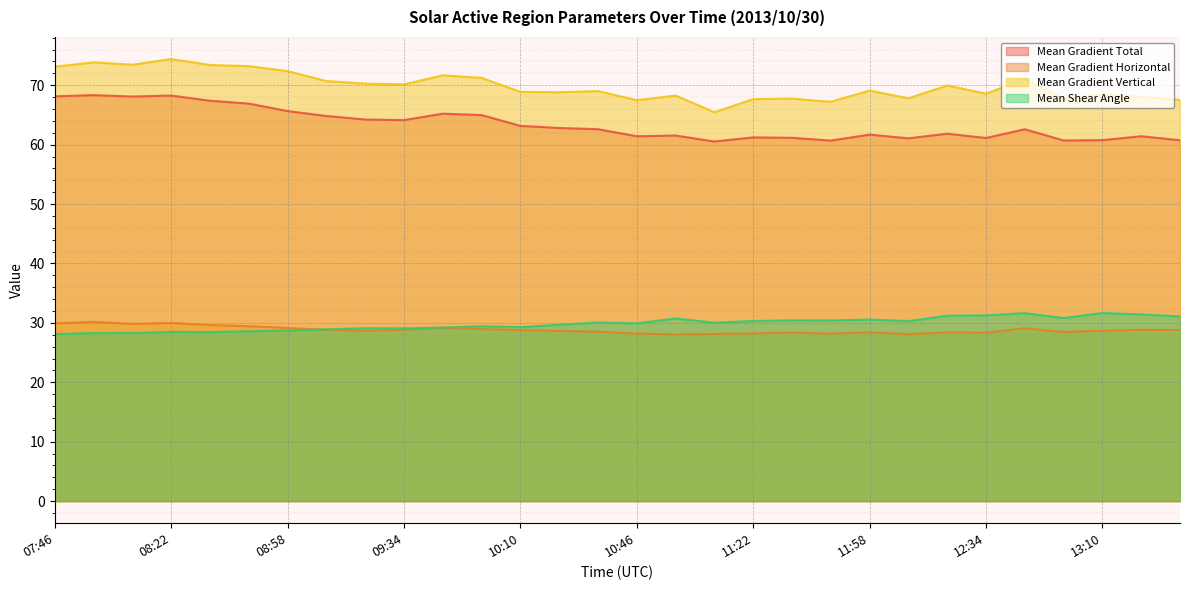

Reading left to right, extract all data points from this chart.

Mean Gradient Total: 07:46=68.1	07:58=68.3	08:10=68.1	08:22=68.3	08:34=67.4	08:46=66.9	08:58=65.7	09:10=64.8	09:22=64.2	09:34=64.1	09:46=65.2	09:58=65.0	10:10=63.2	10:22=62.8	10:34=62.6	10:46=61.4	10:58=61.5	11:10=60.5	11:22=61.2	11:34=61.2	11:46=60.7	11:58=61.7	12:10=61.1	12:22=61.8	12:34=61.1	12:46=62.6	12:58=60.7	13:10=60.8	13:22=61.4	13:34=60.7
Mean Gradient Horizontal: 07:46=29.9	07:58=30.2	08:10=29.8	08:22=30.0	08:34=29.6	08:46=29.4	08:58=29.1	09:10=28.8	09:22=28.7	09:34=28.8	09:46=29.1	09:58=29.0	10:10=28.8	10:22=28.7	10:34=28.5	10:46=28.2	10:58=28.1	11:10=28.1	11:22=28.2	11:34=28.4	11:46=28.2	11:58=28.4	12:10=28.1	12:22=28.4	12:34=28.4	12:46=29.1	12:58=28.5	13:10=28.7	13:22=28.8	13:34=28.8
Mean Gradient Vertical: 07:46=73.1	07:58=73.9	08:10=73.5	08:22=74.4	08:34=73.4	08:46=73.2	08:58=72.4	09:10=70.7	09:22=70.3	09:34=70.2	09:46=71.7	09:58=71.2	10:10=68.9	10:22=68.8	10:34=69.0	10:46=67.5	10:58=68.3	11:10=65.5	11:22=67.7	11:34=67.8	11:46=67.2	11:58=69.1	12:10=67.8	12:22=70.0	12:34=68.6	12:46=71.0	12:58=67.7	13:10=68.4	13:22=68.1	13:34=67.5
Mean Shear Angle: 07:46=28.1	07:58=28.3	08:10=28.3	08:22=28.5	08:34=28.5	08:46=28.6	08:58=28.7	09:10=28.9	09:22=29.1	09:34=29.1	09:46=29.2	09:58=29.4	10:10=29.3	10:22=29.7	10:34=30.1	10:46=29.9	10:58=30.8	11:10=30.0	11:22=30.3	11:34=30.4	11:46=30.4	11:58=30.6	12:10=30.3	12:22=31.2	12:34=31.3	12:46=31.6	12:58=30.8	13:10=31.7	13:22=31.4	13:34=31.1